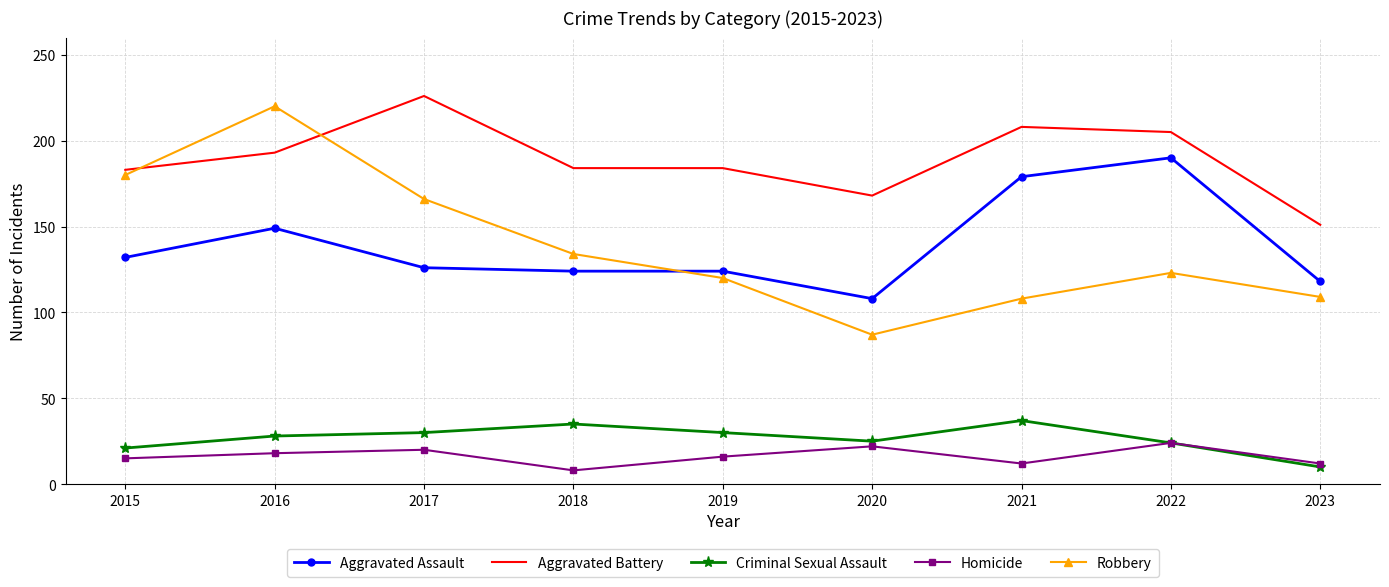

What is the average value of the Aggravated Assault series?

139